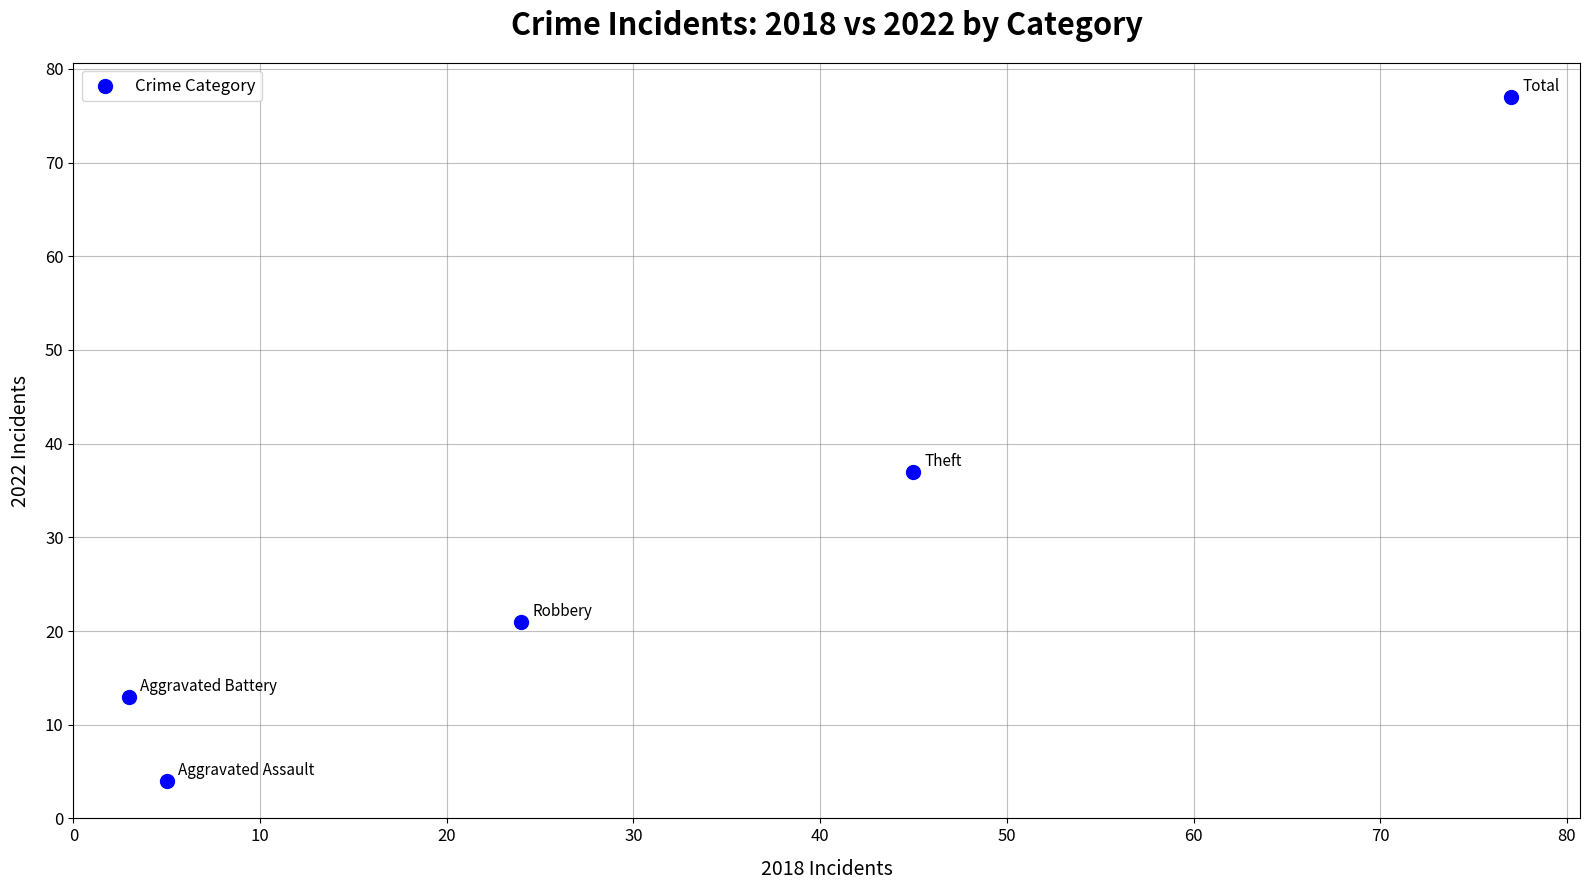

What Y value in the scatter plot is closest to 40?

37